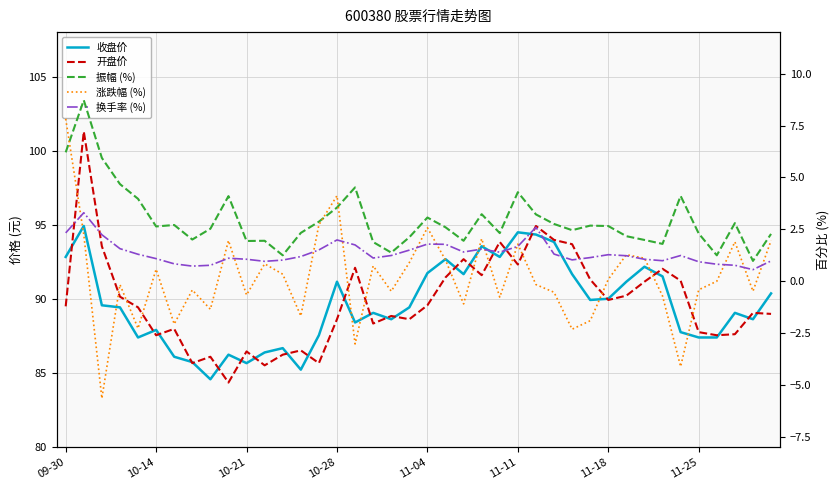

At which label does 涨跌幅 (%) reach its peak?

09-30